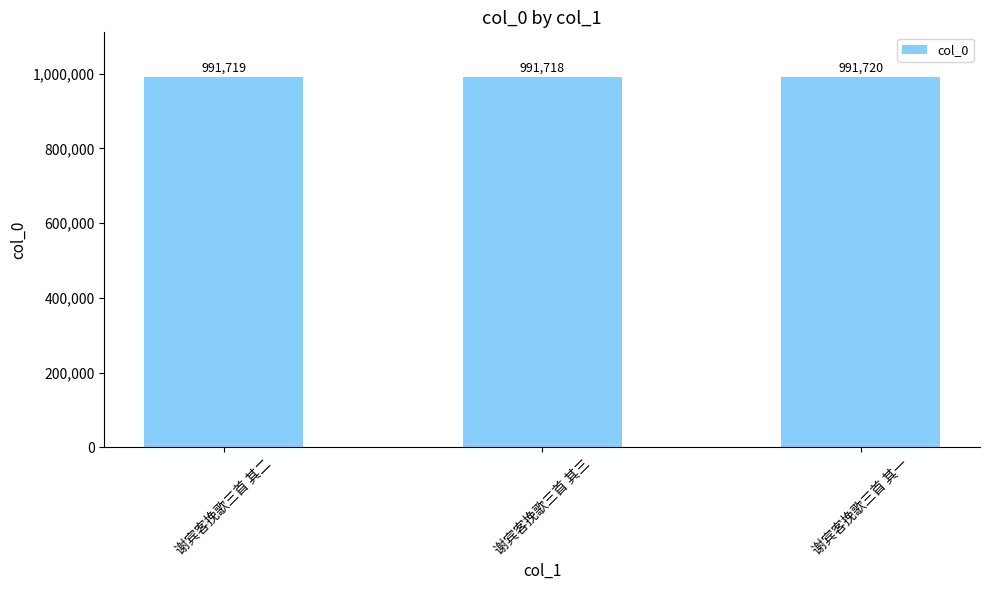

True or false: the data shows 991719 at 谢宾客挽歌三首 其二.

True